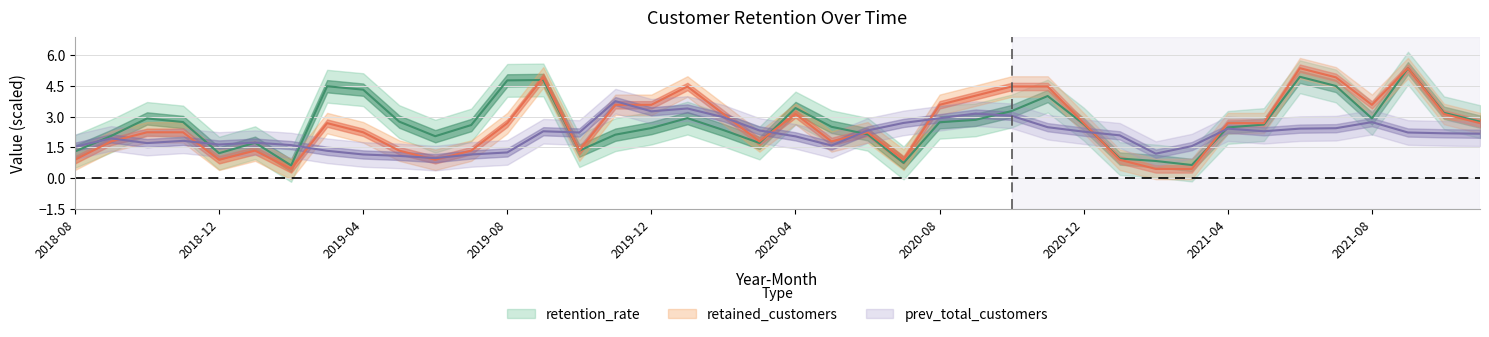

Rank the series by their maximum value, from lowest to highest.

prev_total_customers, retention_rate, retained_customers